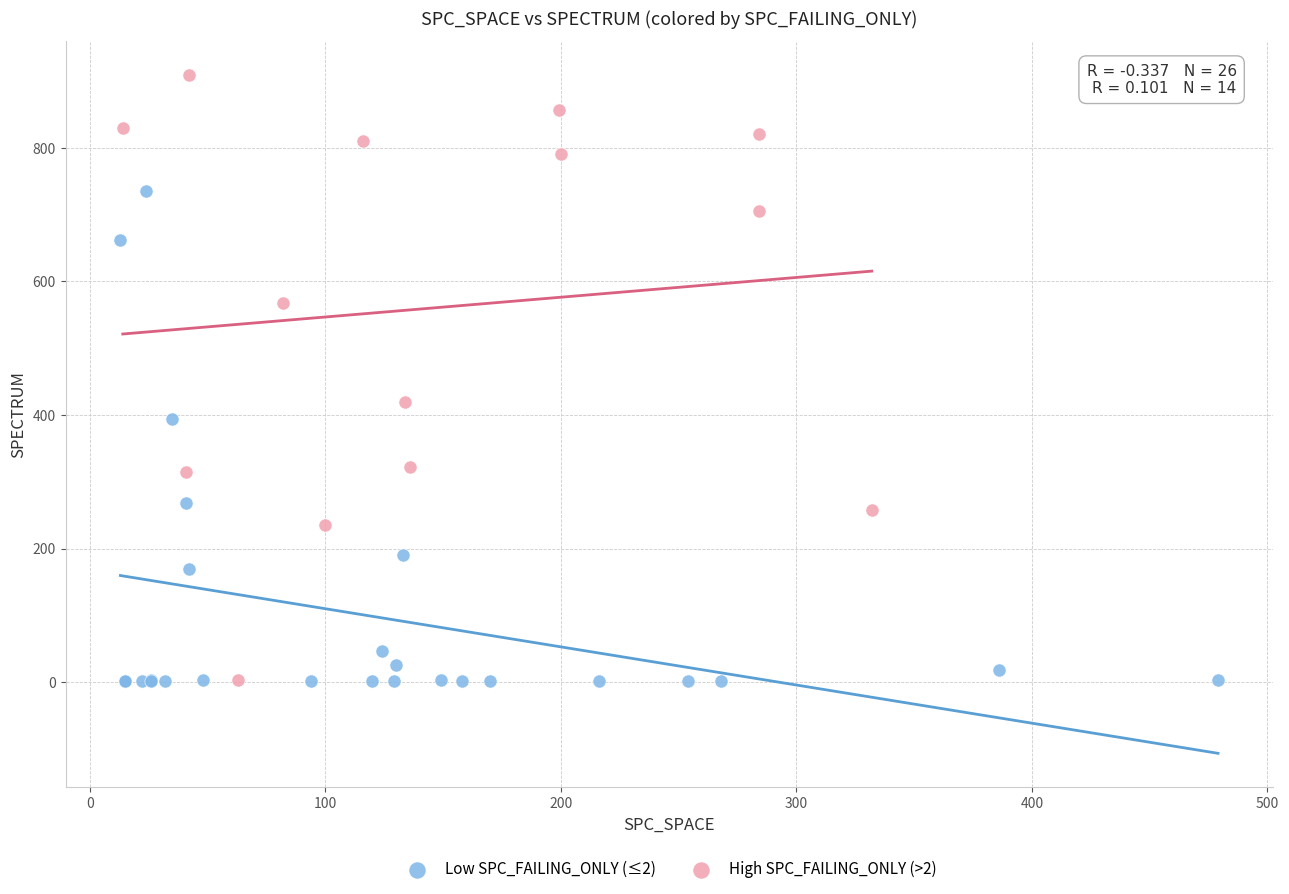

Which series has the widest spread of Y values?

High SPC_FAILING_ONLY (>2)